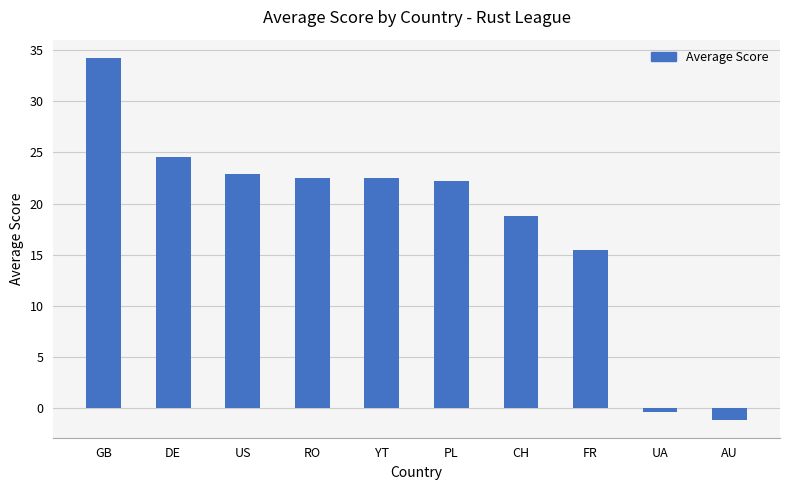

Where does the data first go above 22?

GB